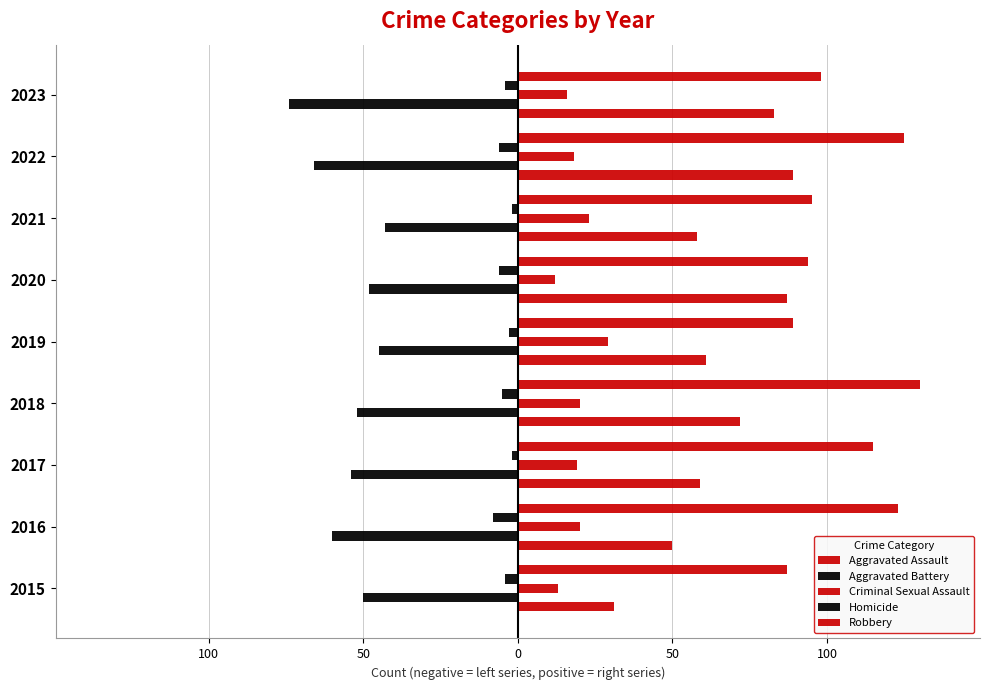

How many data points in Robbery are above 98?

4